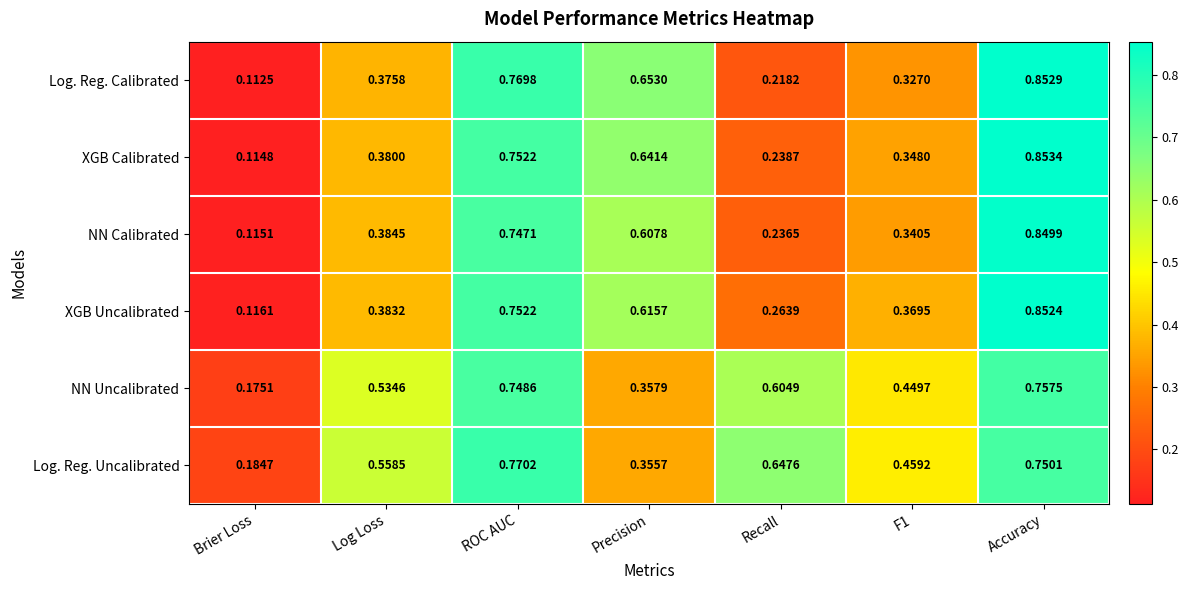

Which category has the highest value across all series?

Accuracy